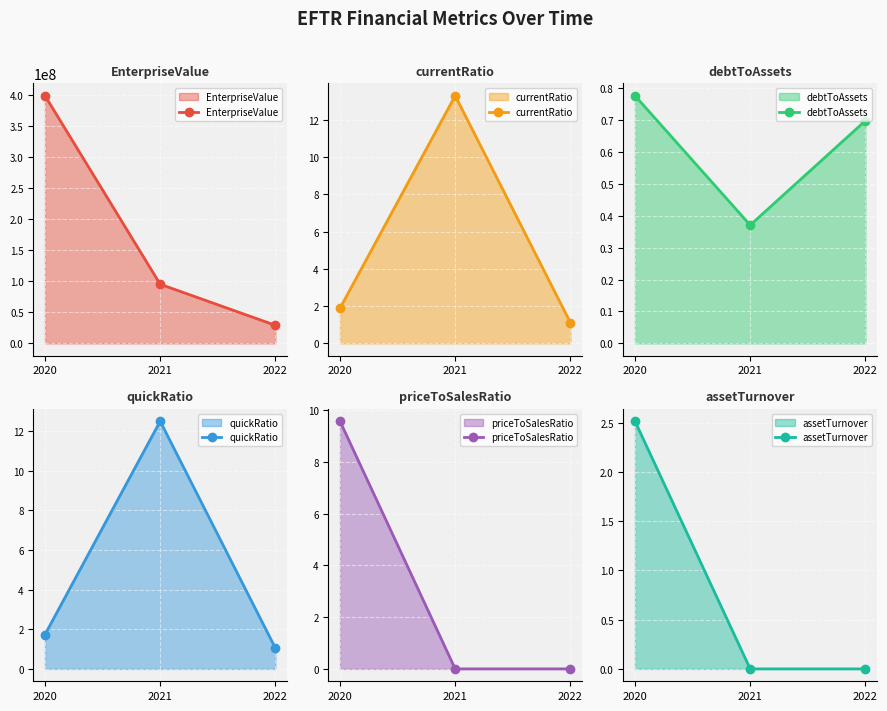

What is the minimum value for debtToAssets?

0.4